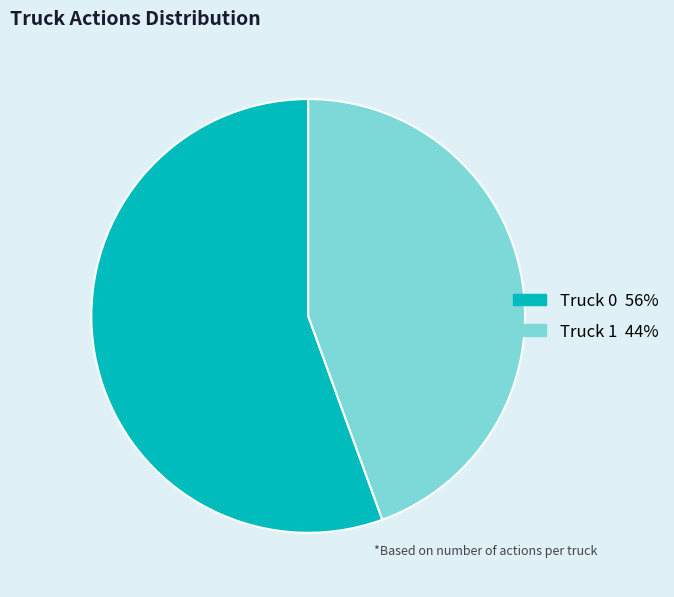

Does any single category account for the majority?

Yes